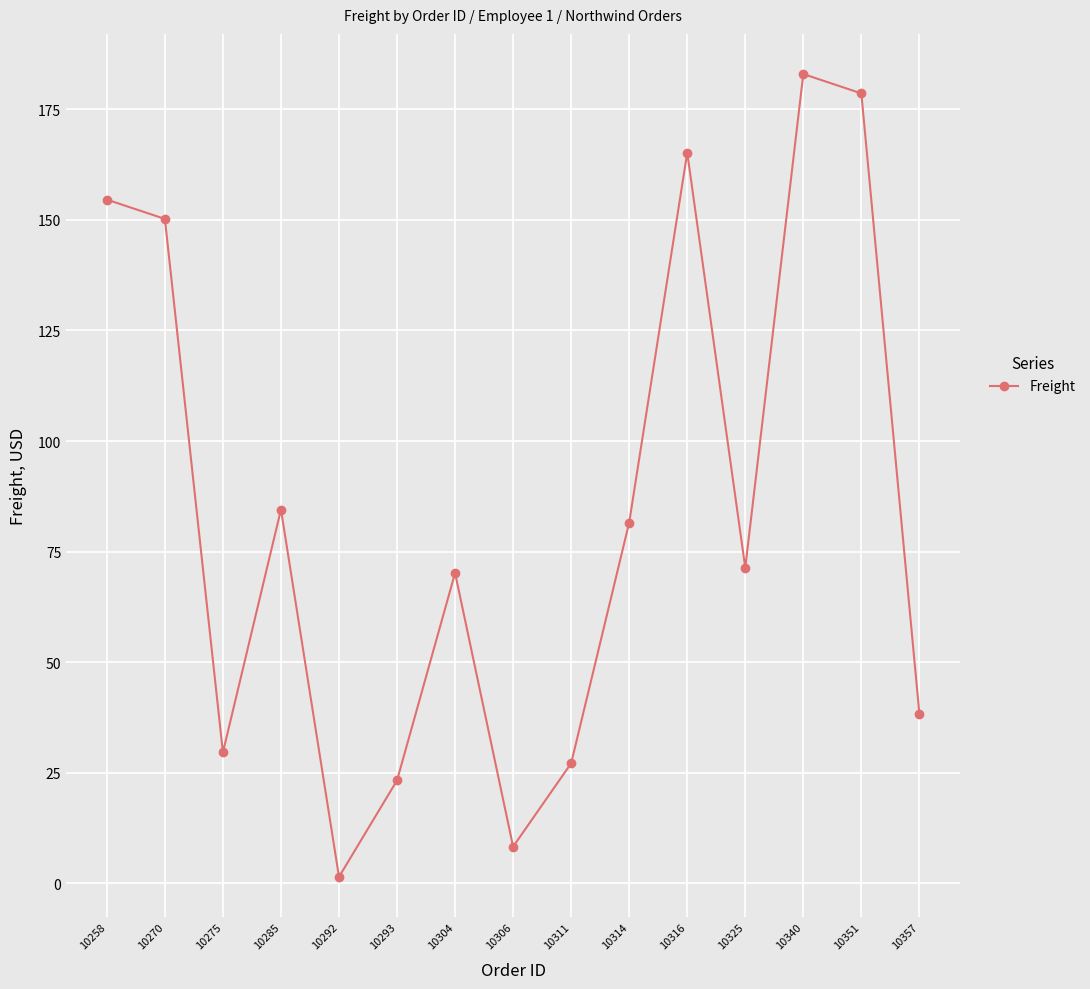

Read the value at 10357.

38.4